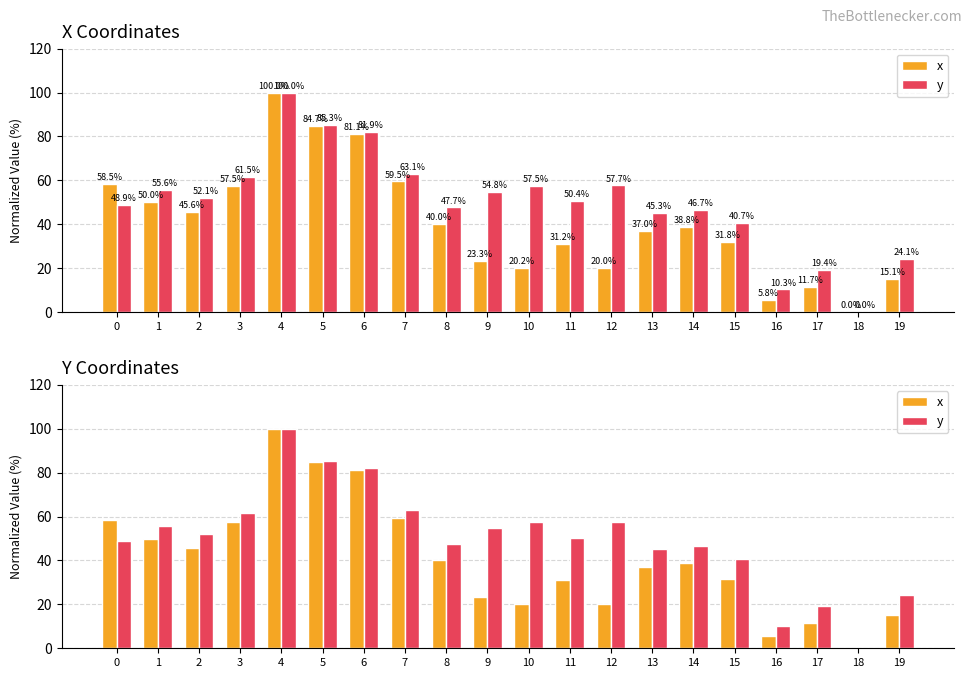

Rank the categories by y value from highest to lowest.

4, 5, 6, 7, 3, 12, 10, 1, 9, 2, 11, 0, 8, 14, 13, 15, 19, 17, 16, 18